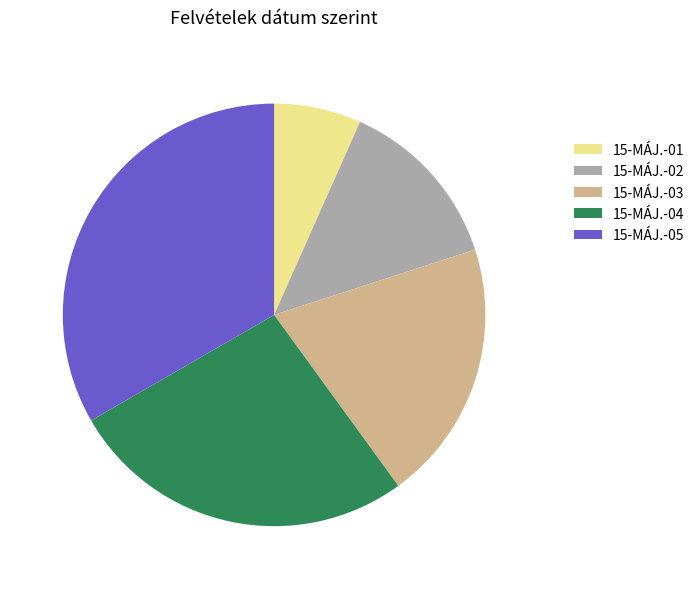

Rank the categories by value from lowest to highest.

15-MÁJ.-01, 15-MÁJ.-02, 15-MÁJ.-03, 15-MÁJ.-04, 15-MÁJ.-05